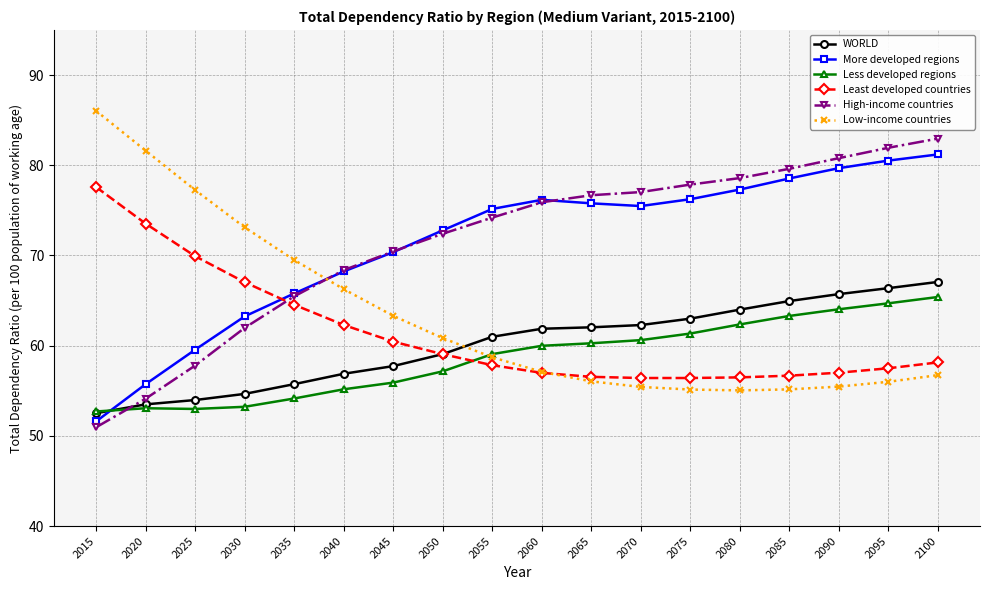

Is the value of WORLD at 2075 greater than the value of Low-income countries at 2030?

No